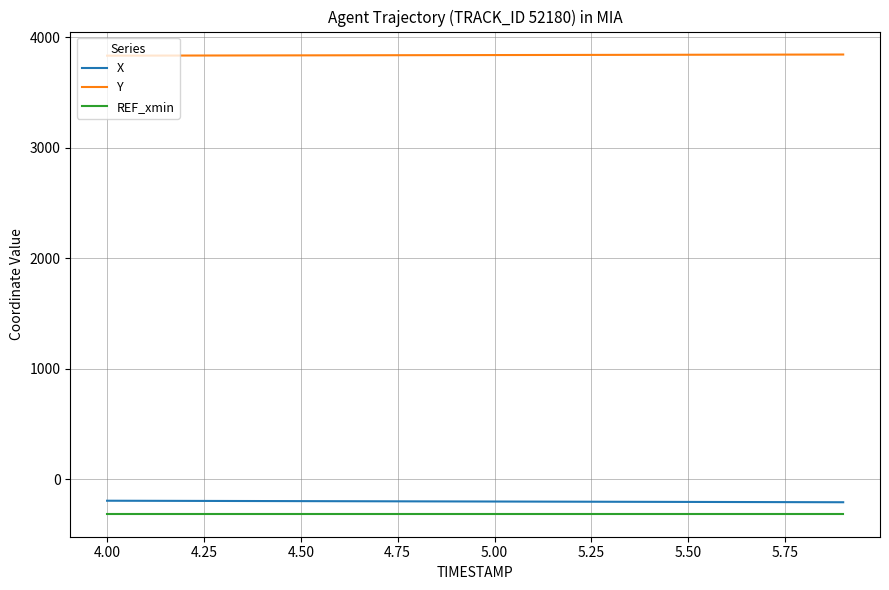

True or false: X and Y cross at least once.

False